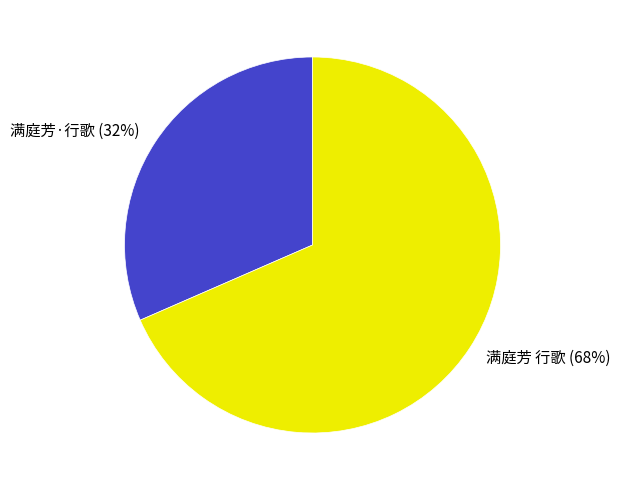

Do 满庭芳·行歌 and 满庭芳 行歌 together represent more than half of the pie?

Yes